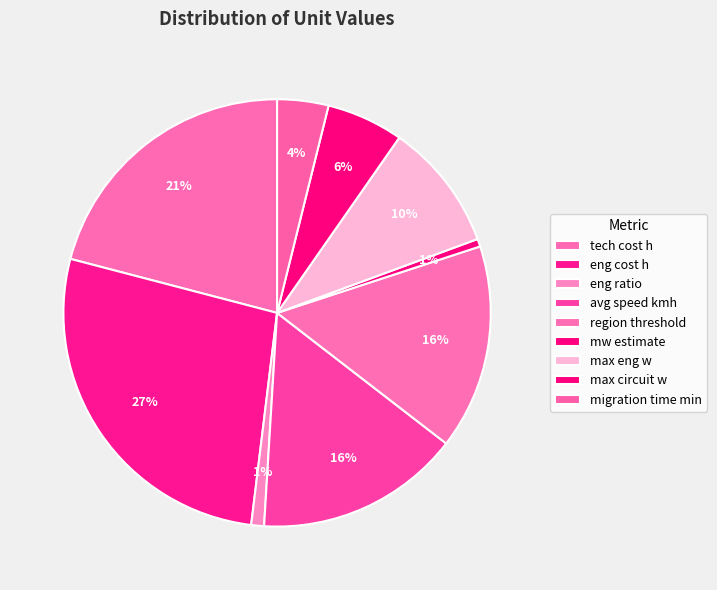

To the nearest percent, what is the average slice percentage?

11%